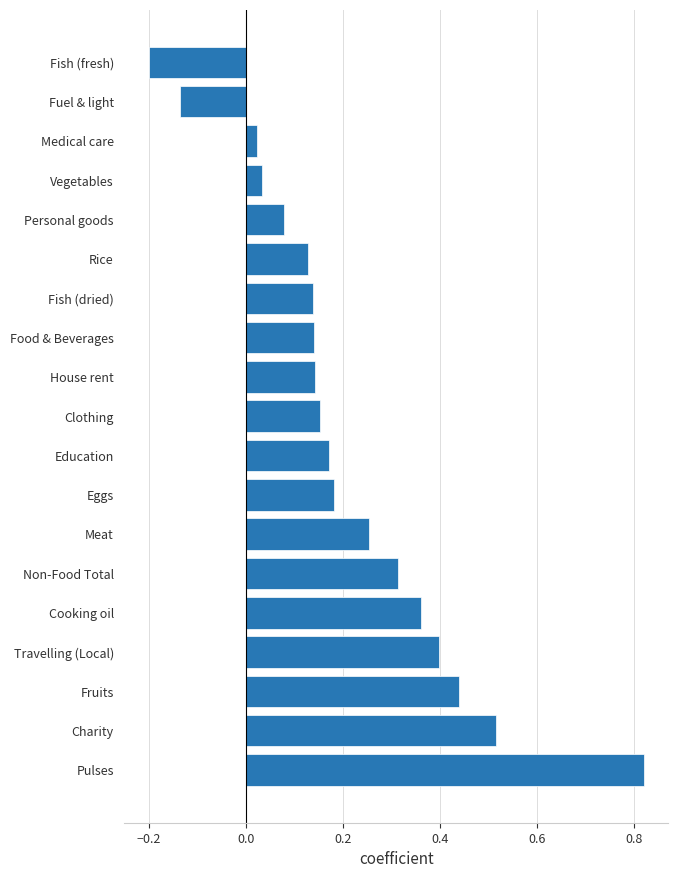

The value at Meat is 0.1. True or false?

False